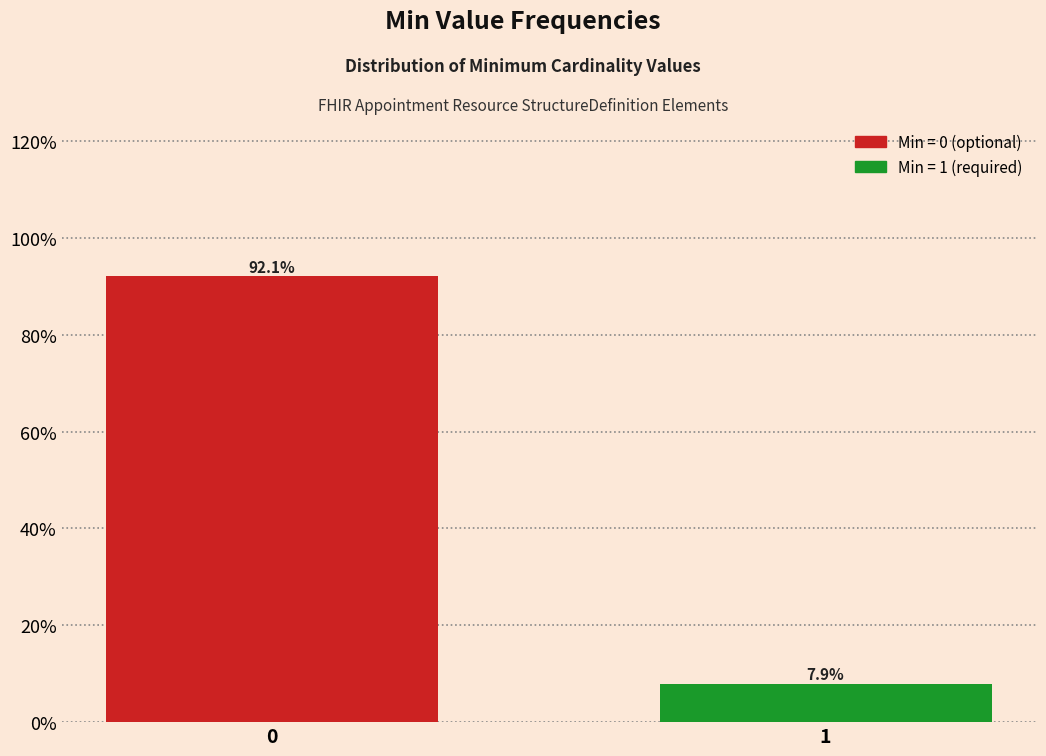

Reading right to left, transcribe all the data shown in this chart.

7.9	92.1